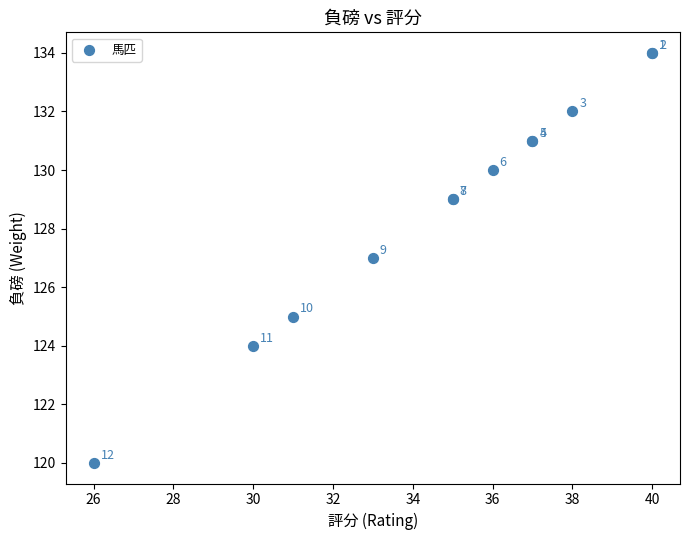

What Y value in the scatter plot is closest to 127?

127